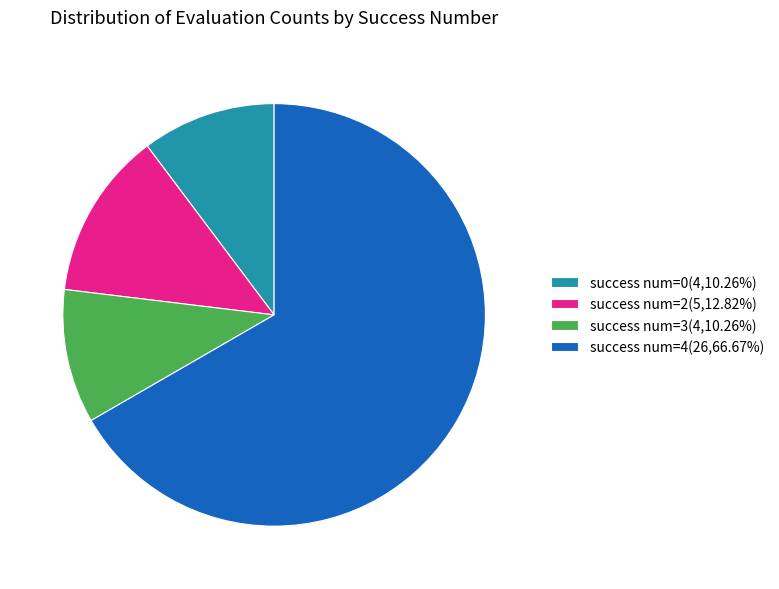

Is success num=4(26,66.67%) the majority of the pie?

Yes